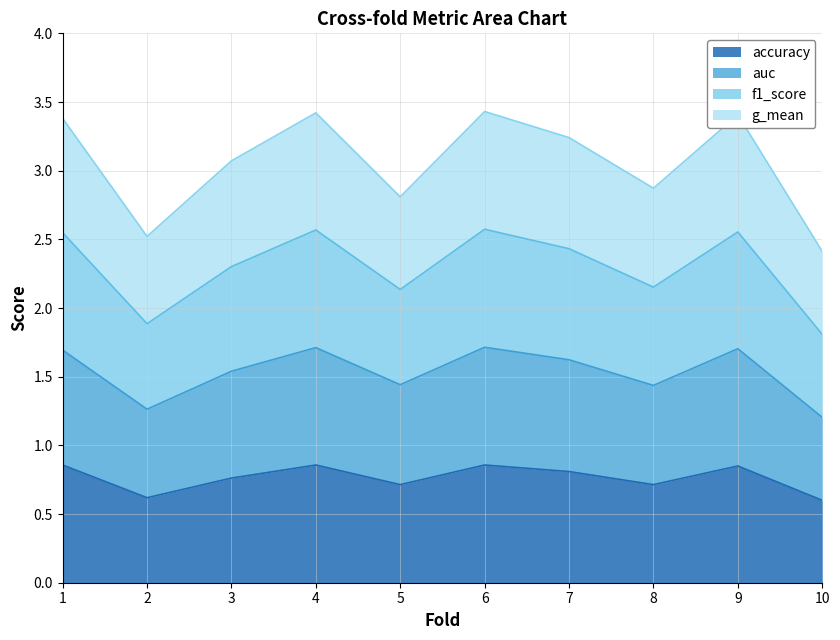

True or false: accuracy has a value of 0.5 at 3.

False